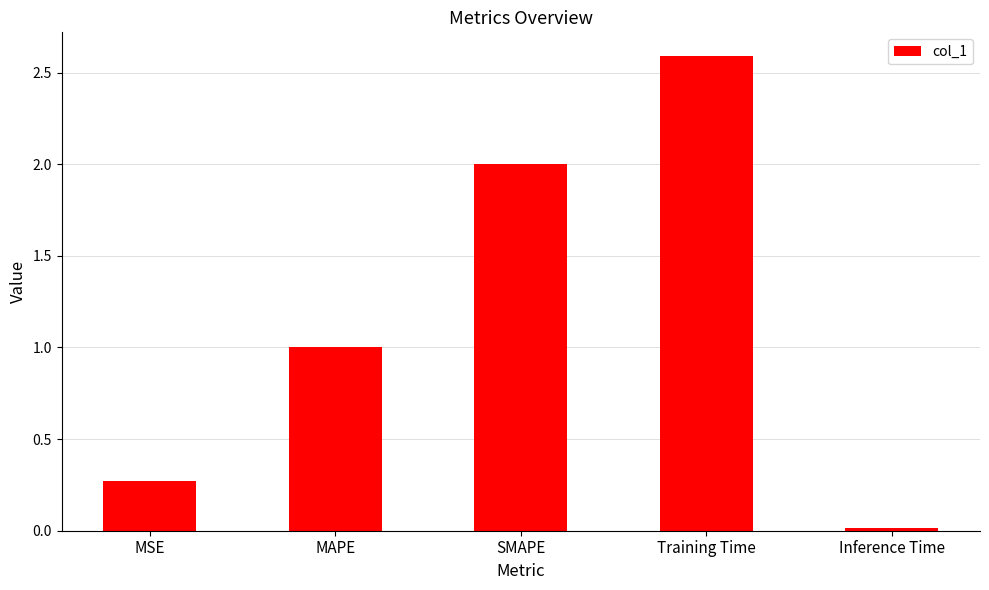

What is the label of the 3rd bar from the left?

SMAPE